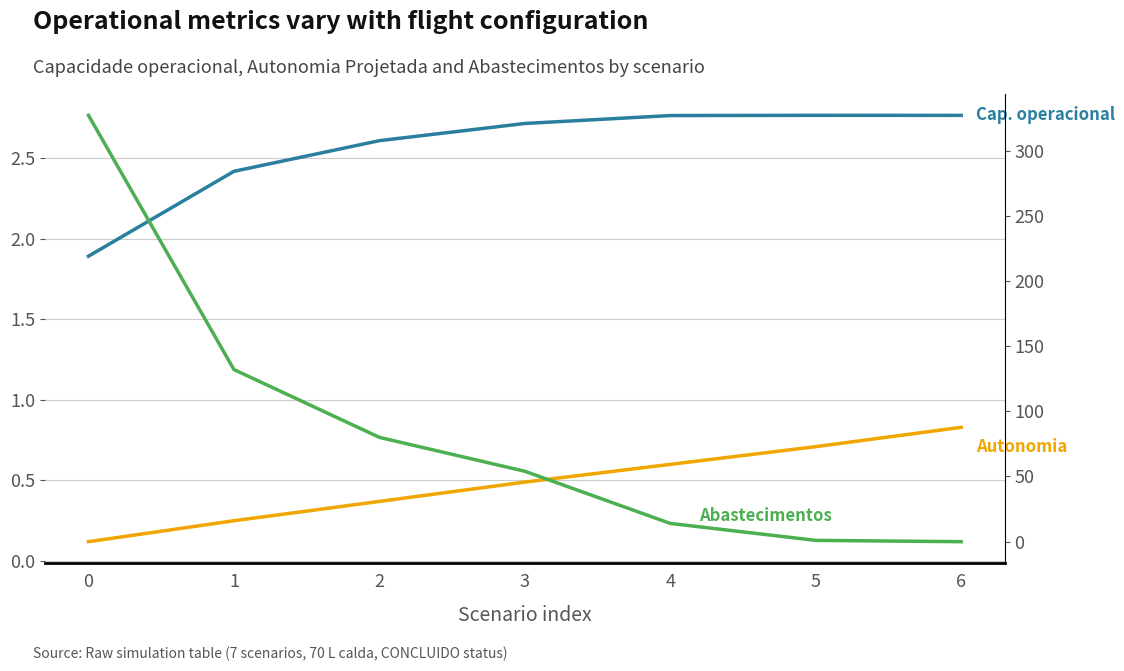

What is the value of the Capacidade operacional [ha/h] point at the 7th from the left?

2.8